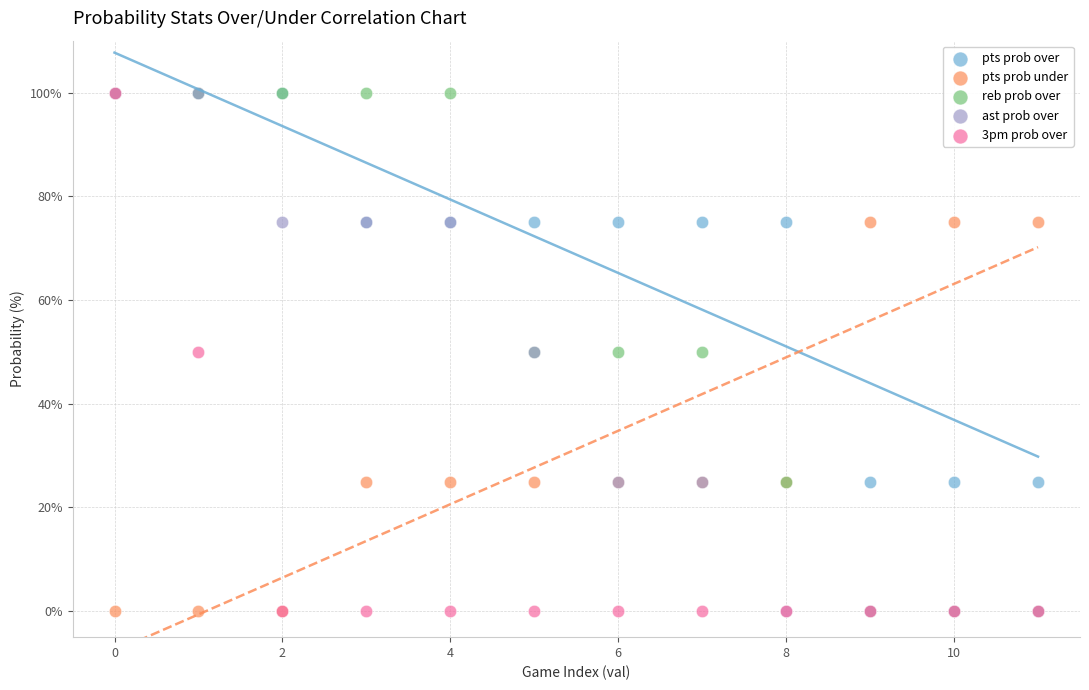

What are all the series names shown in the legend?

pts prob over, pts prob under, reb prob over, ast prob over, 3pm prob over